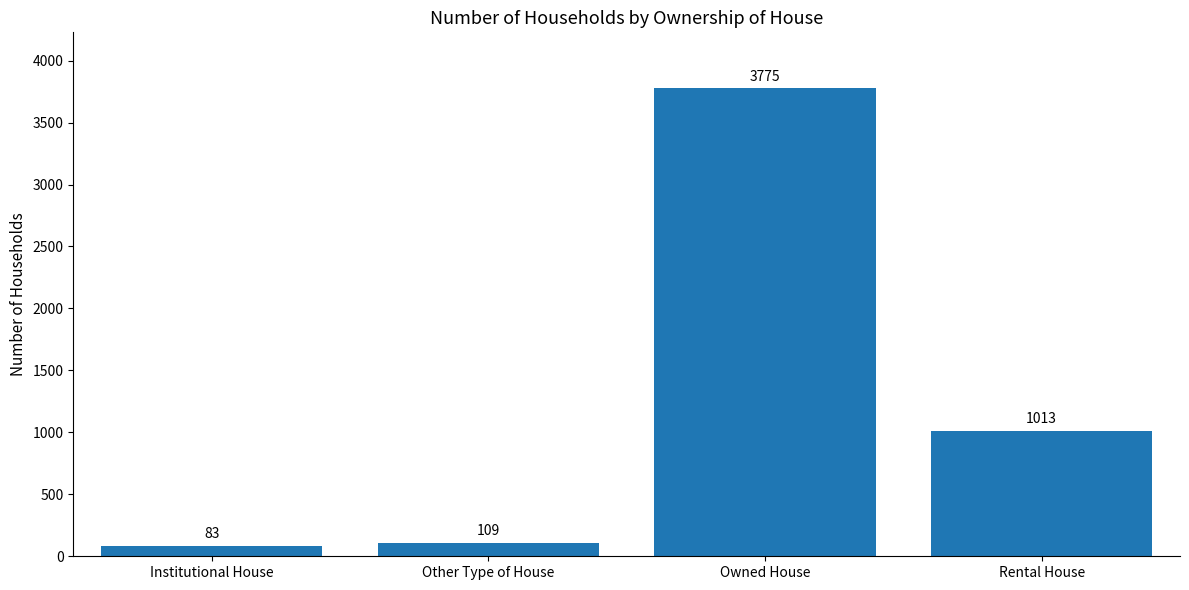

True or false: the data shows 3775 at Owned House.

True